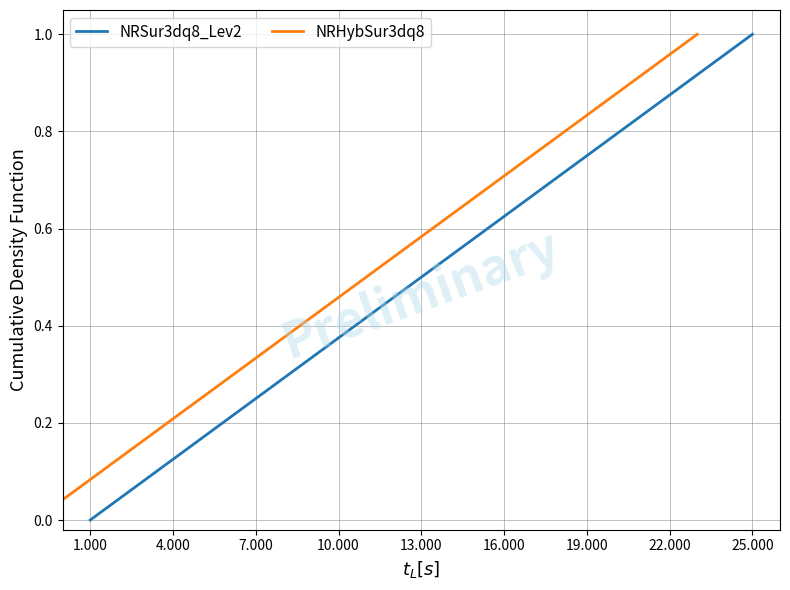

Does the chart display data point markers on the line(s)?

No